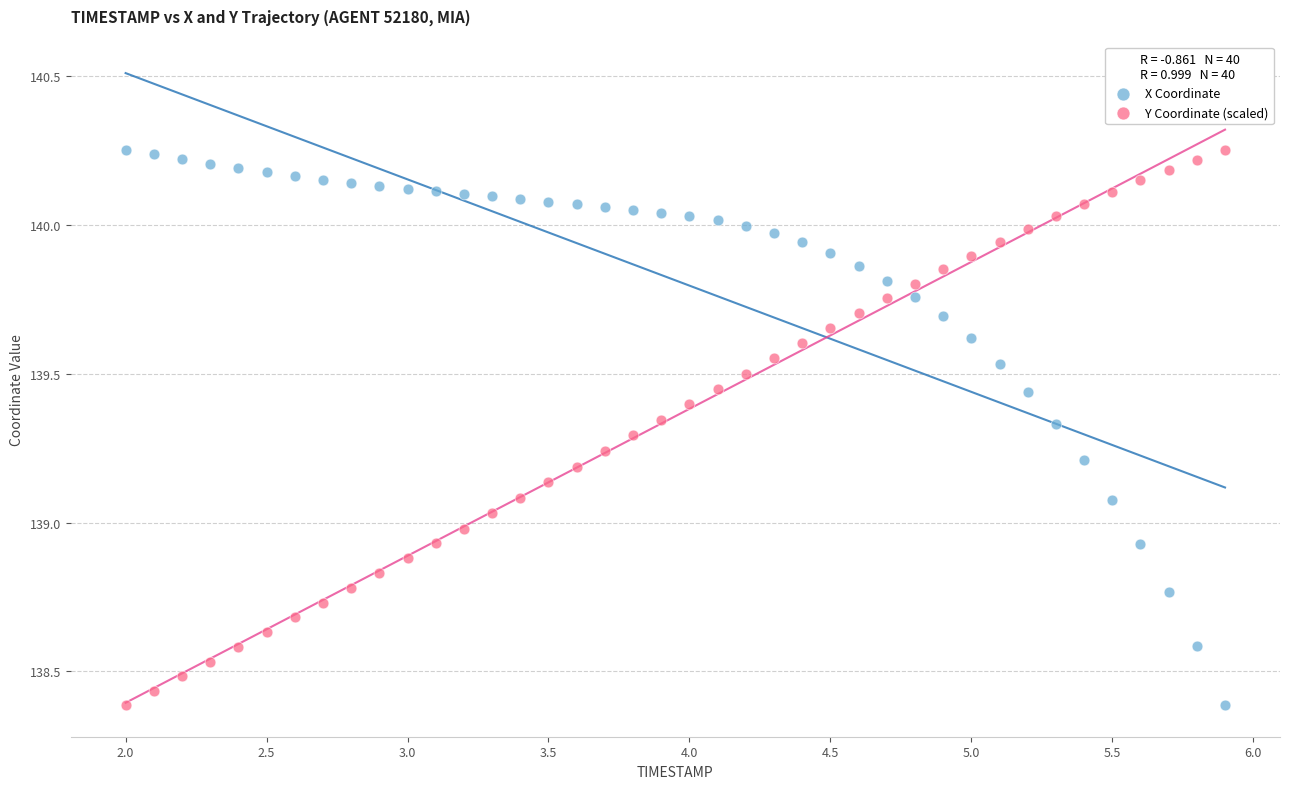

What is the X range (max minus min) for the scatter plot?

3.9